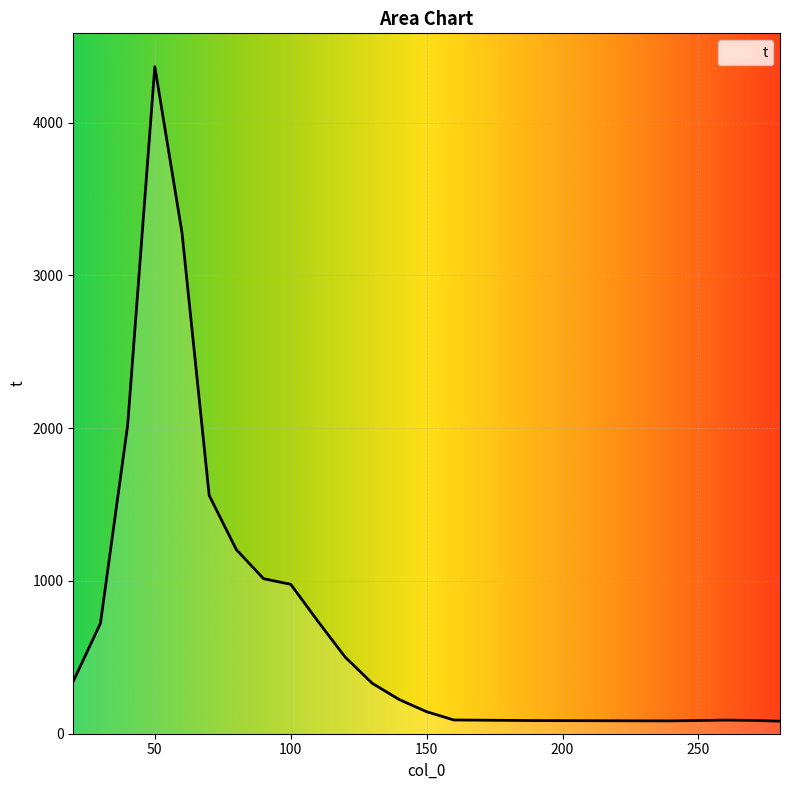

What is the difference between the maximum and minimum values?

4285